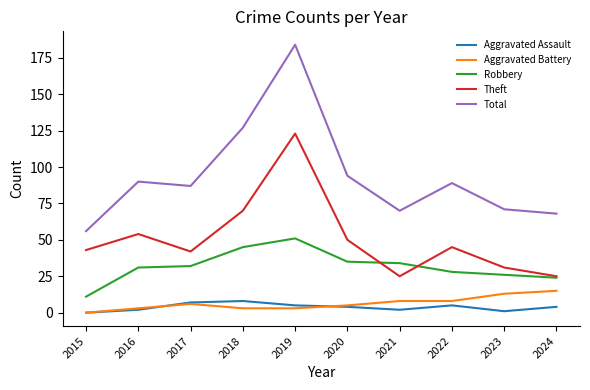

At which label does Total reach its minimum?

2015